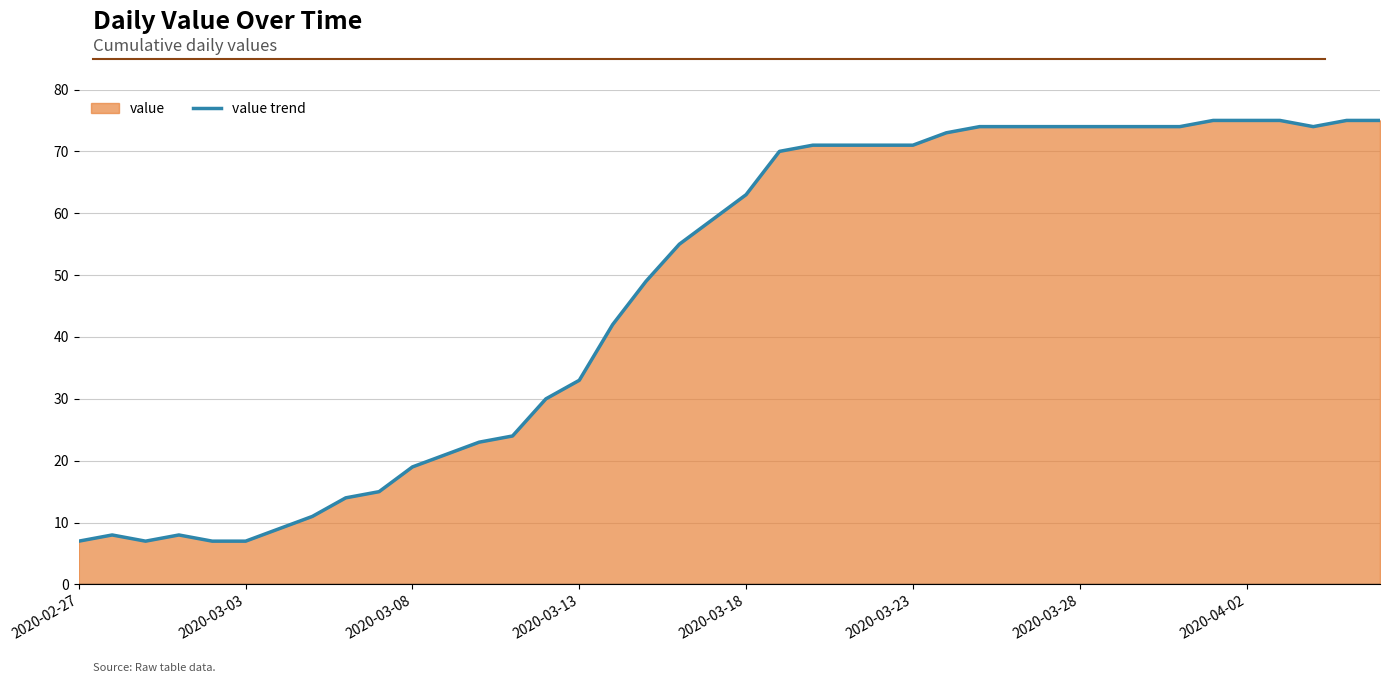

Is it true that the value at 37 is 50?

False